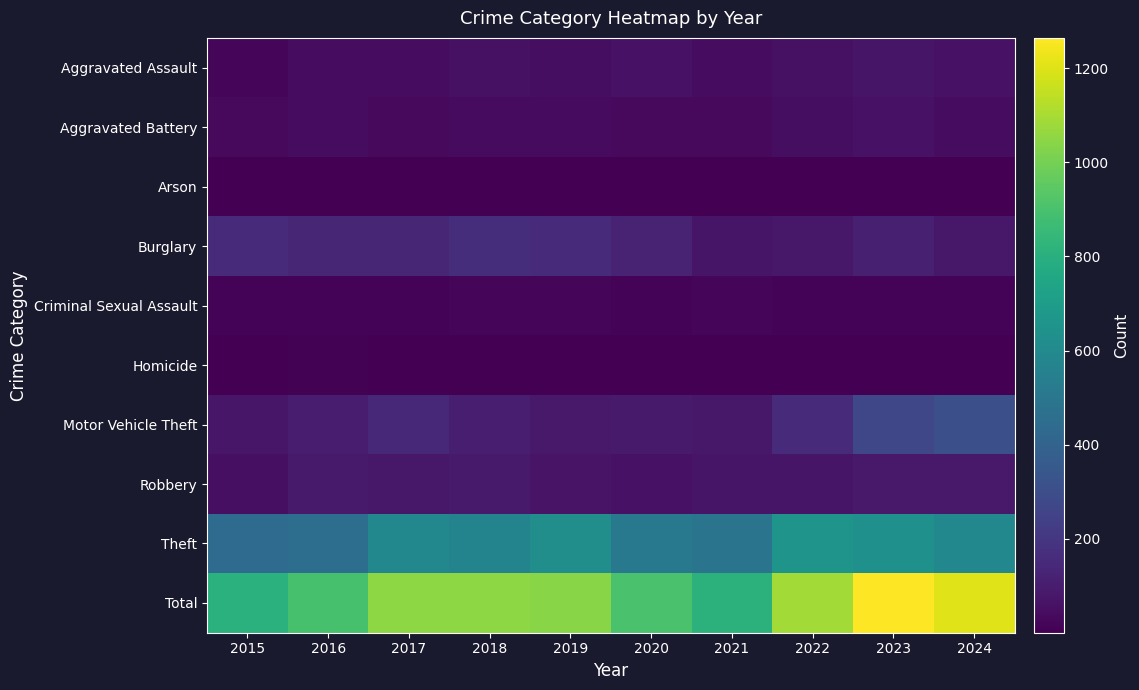

Reading left to right, what are all the values shown in this chart?

Aggravated Assault: 2015=25	2016=43	2017=41	2018=56	2019=47	2020=62	2021=42	2022=56	2023=72	2024=64
Aggravated Battery: 2015=35	2016=42	2017=32	2018=38	2019=36	2020=35	2021=31	2022=49	2023=65	2024=41
Arson: 2015=2	2016=3	2017=1	2018=4	2019=2	2020=3	2021=4	2022=3	2023=4	2024=4
Burglary: 2015=158	2016=136	2017=137	2018=165	2019=151	2020=120	2021=72	2022=84	2023=114	2024=83
Criminal Sexual Assault: 2015=11	2016=15	2017=15	2018=16	2019=23	2020=11	2021=18	2022=15	2023=15	2024=12
Homicide: 2015=2	2016=6	2017=1	2018=4	2019=1	2020=4	2021=2	2022=2	2023=4	2024=4
Motor Vehicle Theft: 2015=78	2016=99	2017=149	2018=105	2019=87	2020=90	2021=83	2022=155	2023=269	2024=311
Robbery: 2015=55	2016=91	2017=84	2018=90	2019=66	2020=63	2021=72	2022=71	2023=86	2024=89
Theft: 2015=441	2016=459	2017=590	2018=571	2019=626	2020=513	2021=487	2022=655	2023=635	2024=593
Total: 2015=807	2016=894	2017=1050	2018=1049	2019=1039	2020=901	2021=811	2022=1090	2023=1264	2024=1201